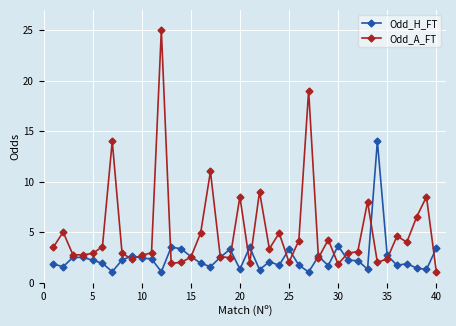

Which series has the largest total across all categories?

Odd_A_FT